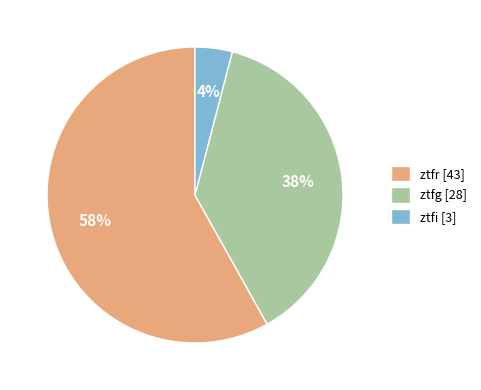

To the nearest percent, what is the difference between the largest and smallest slice percentages?

54%